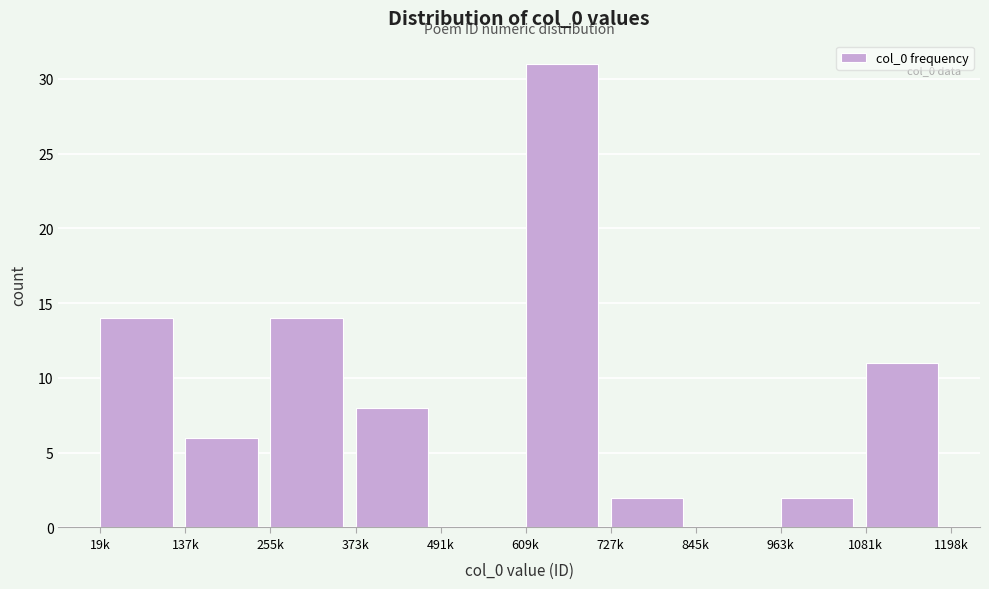

Reading left to right, list all the values displayed in this chart.

19k=14	137k=6	255k=14	373k=8	491k=0	609k=31	727k=2	845k=0	963k=2	1081k=11